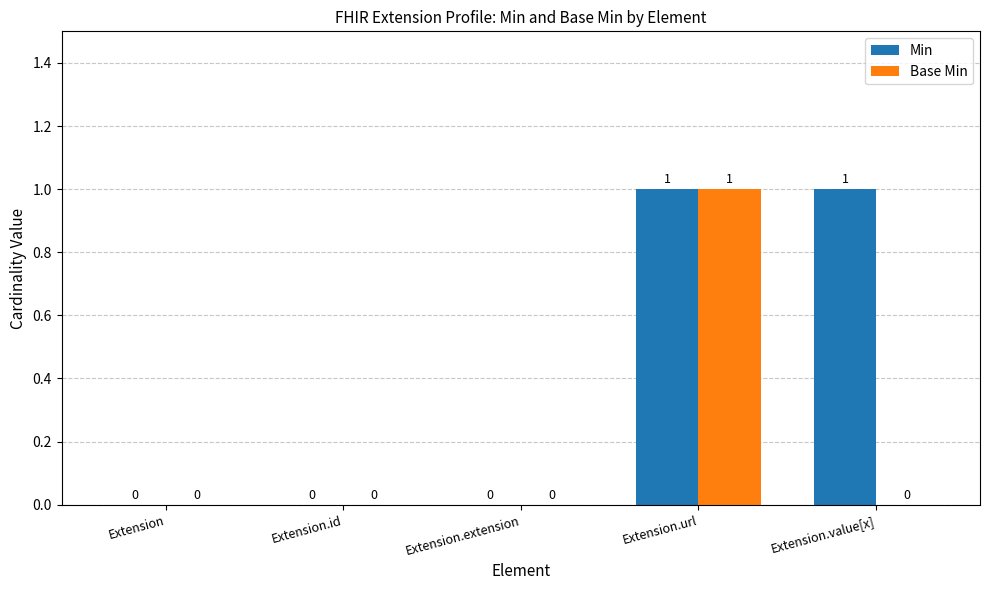

What are all the series names shown in the legend?

Min, Base Min